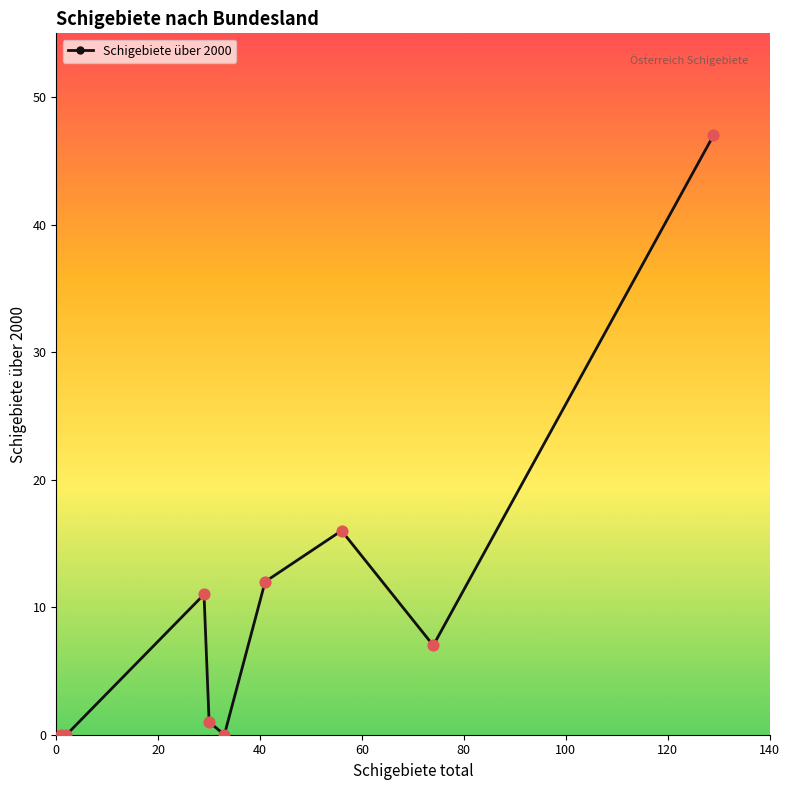

What is the difference between the maximum and minimum values?

47